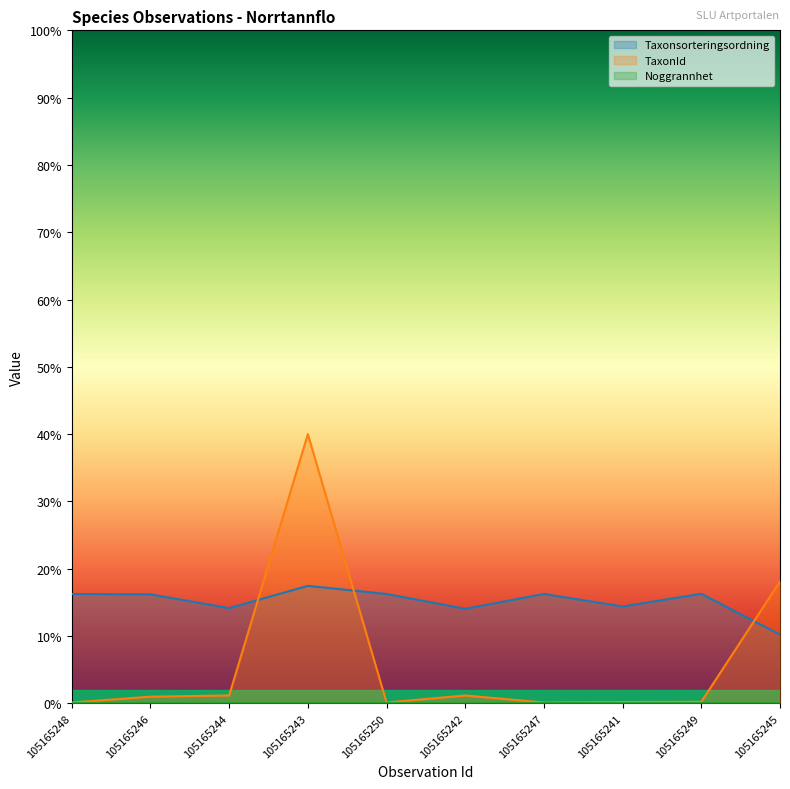

Does the chart have visible grid lines?

No